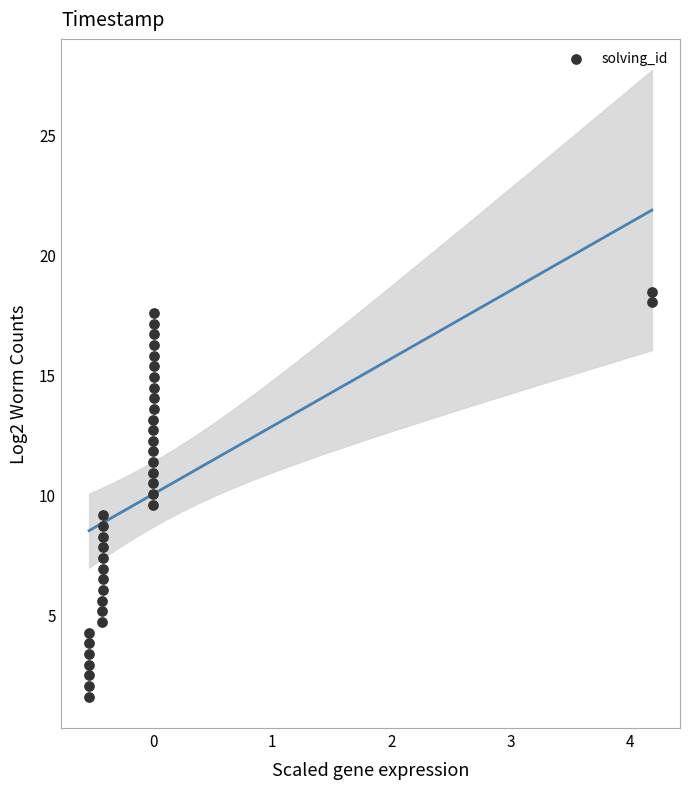

What is the range of Y values (max minus min)?

16.9